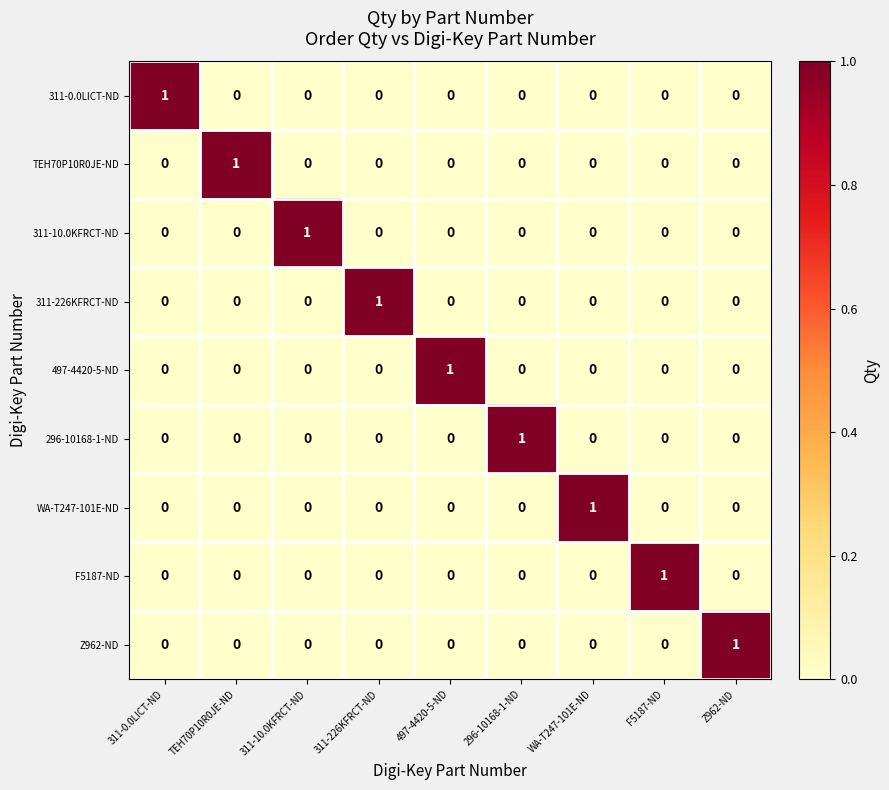

What is the difference between the highest and lowest values at TEH70P10R0JE-ND?

1